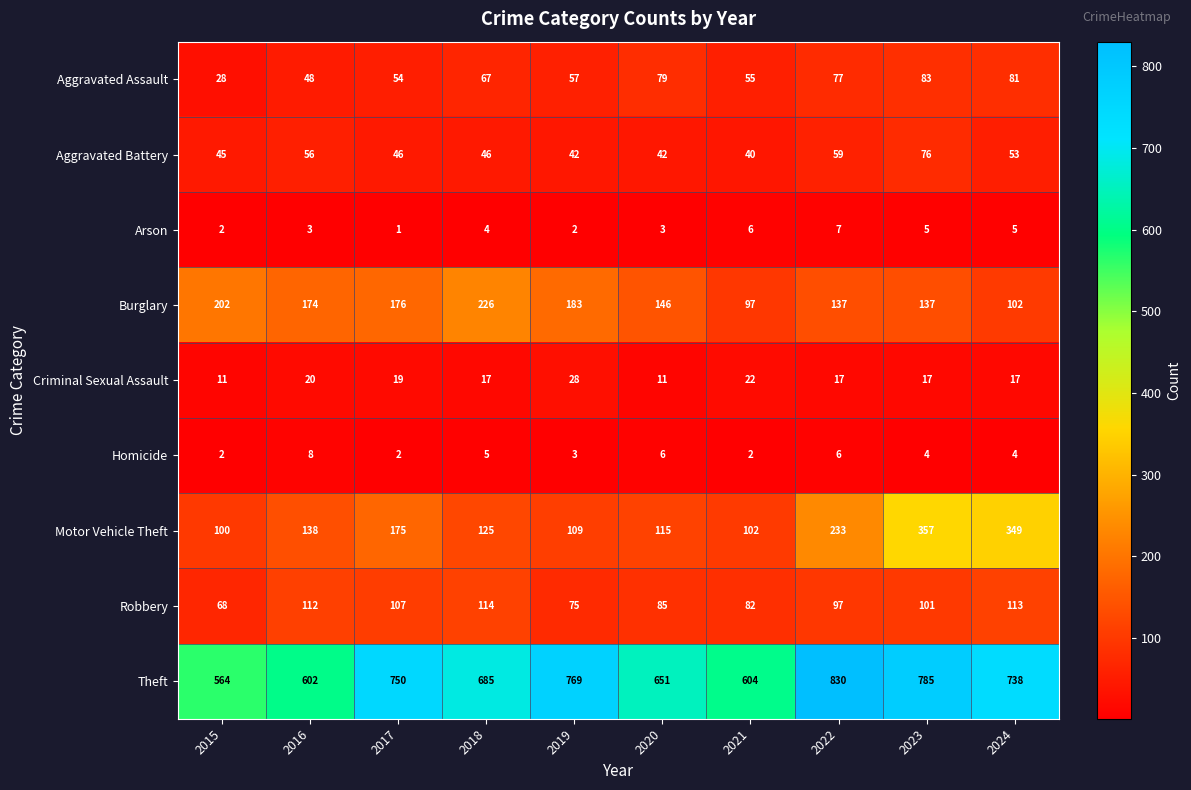

At how many categories does at least one series exceed 193?

10